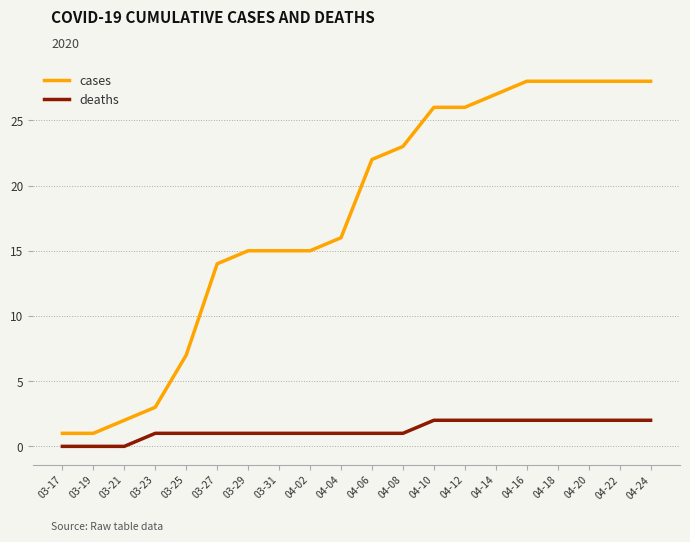

True or false: cases and deaths intersect in this chart.

False